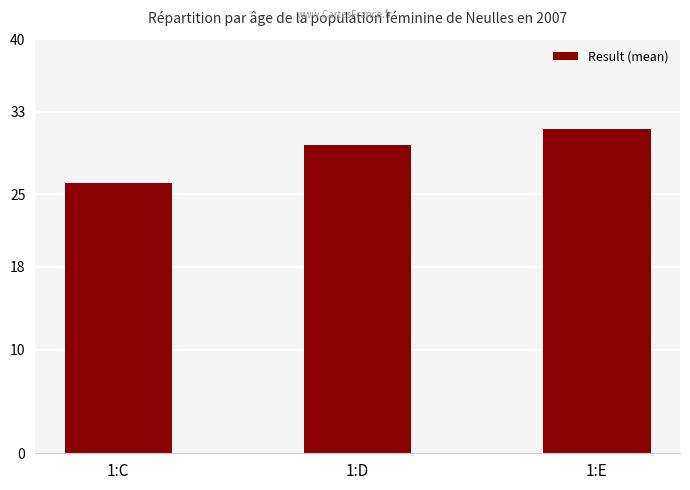

Are the bars grouped side by side (vs. stacked)?

No